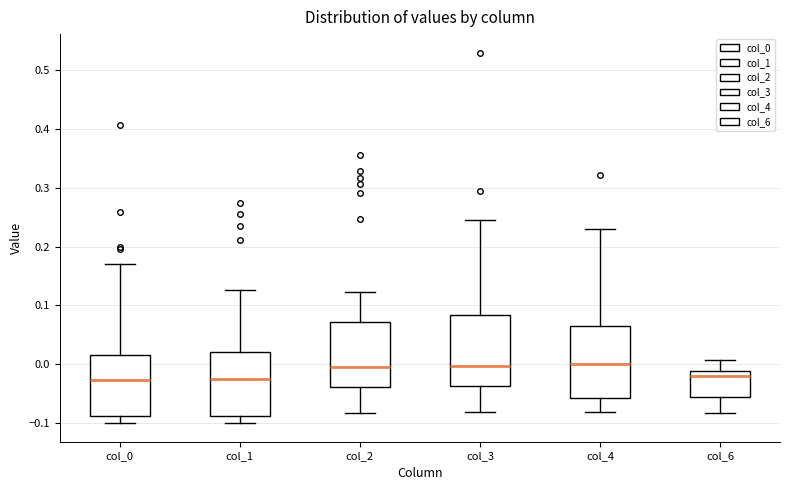

Reading left to right, transcribe this box plot: for each box, give where its median line is, the range the box spans, and where its two whiskers end, as read against the y-axis. The values are not printed on the chart, so give them approximately, as read against the axis.

col_0: median -0.03, box -0.09 to 0.02, whiskers -0.10 to 0.17
col_1: median -0.02, box -0.09 to 0.02, whiskers -0.10 to 0.13
col_2: median 0.00, box -0.04 to 0.07, whiskers -0.08 to 0.12
col_3: median 0.00, box -0.04 to 0.08, whiskers -0.08 to 0.25
col_4: median 0.00, box -0.06 to 0.07, whiskers -0.08 to 0.23
col_6: median -0.02, box -0.06 to -0.01, whiskers -0.08 to 0.01